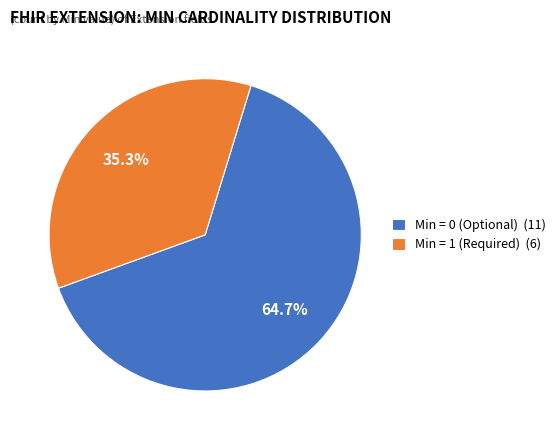

Between Min = 1 (Required) (6) and Min = 0 (Optional) (11), which is larger?

Min = 0 (Optional) (11)